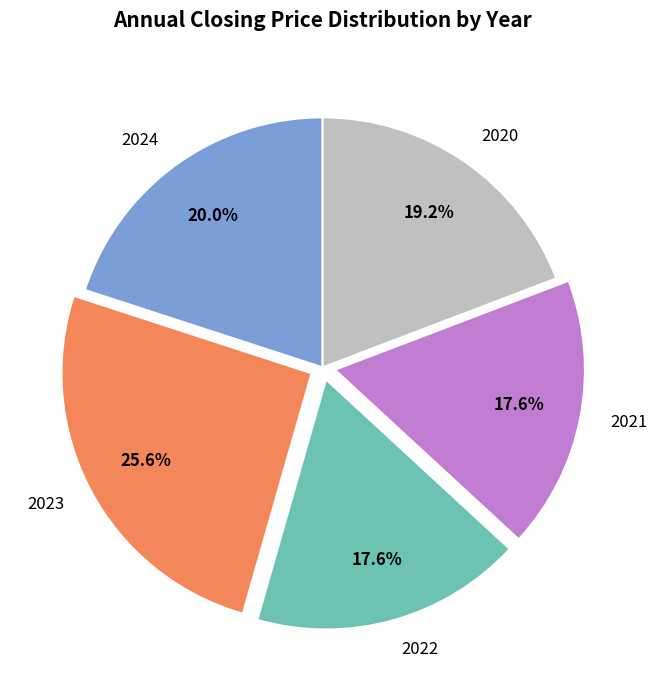

Is the sum of 2022 and 2021 greater than half?

No